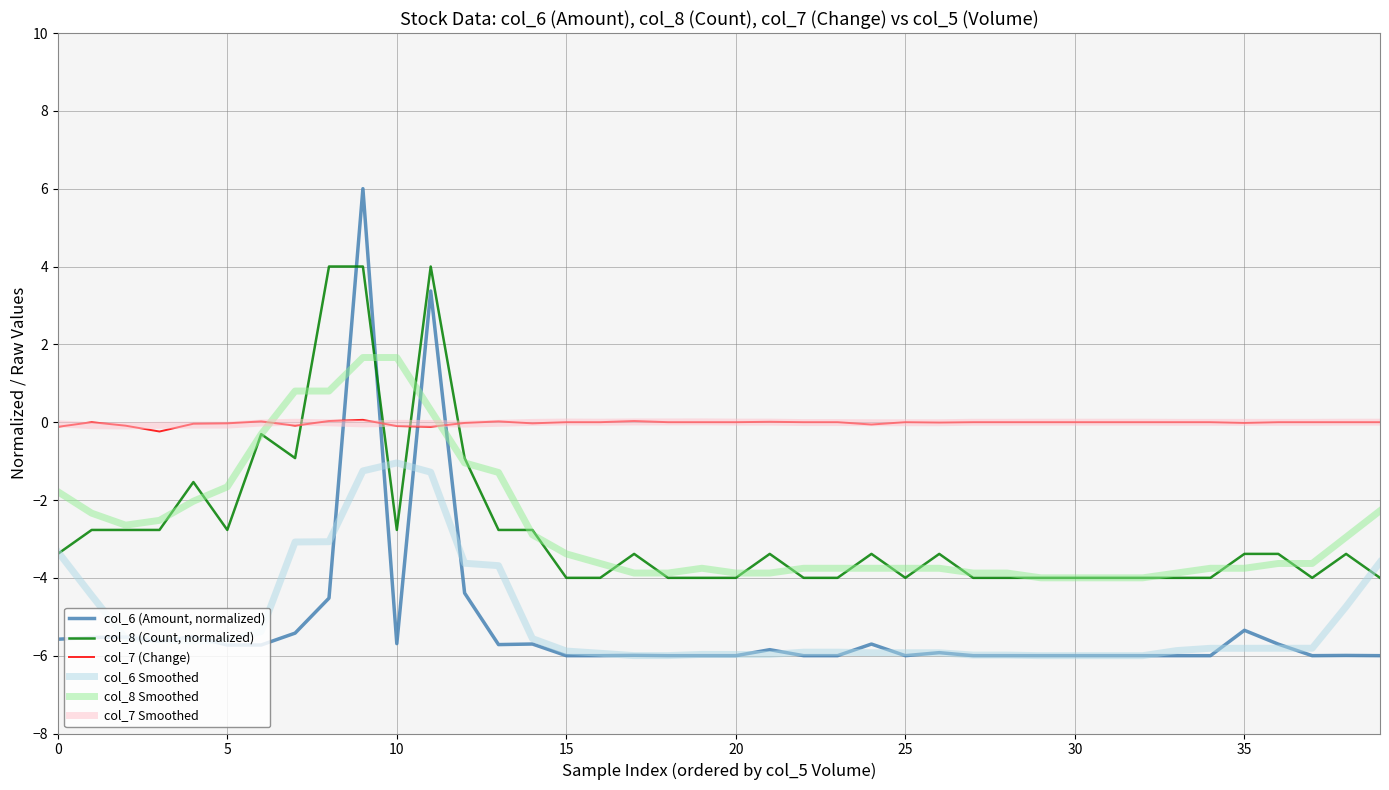

List the series in order of their peak value, highest first.

col_6 (Amount, normalized), col_8 (Count, normalized), col_8 Smoothed, col_7 (Change), col_7 Smoothed, col_6 Smoothed